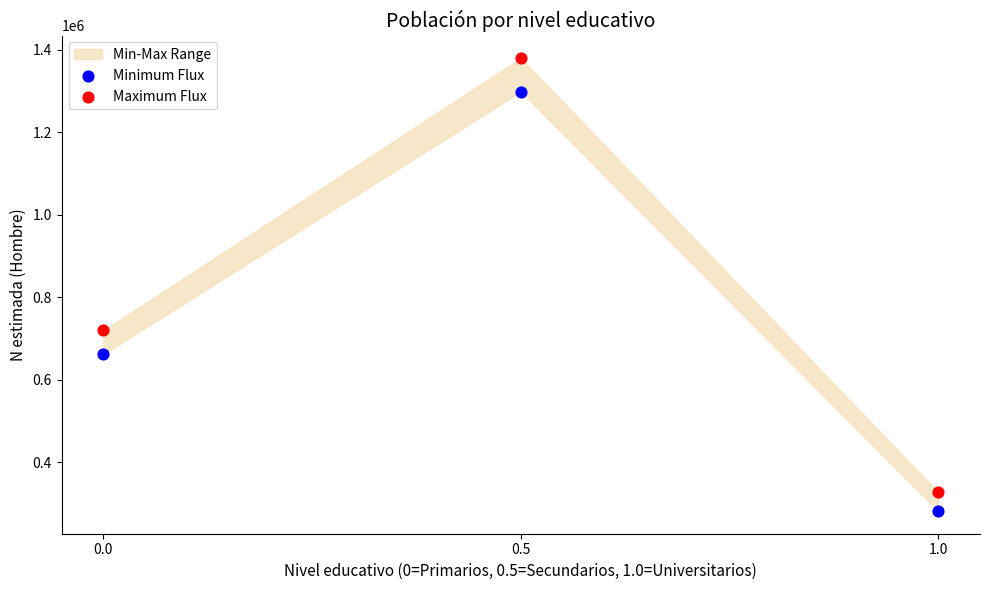

Across all data points, what is the average Y value?

778085